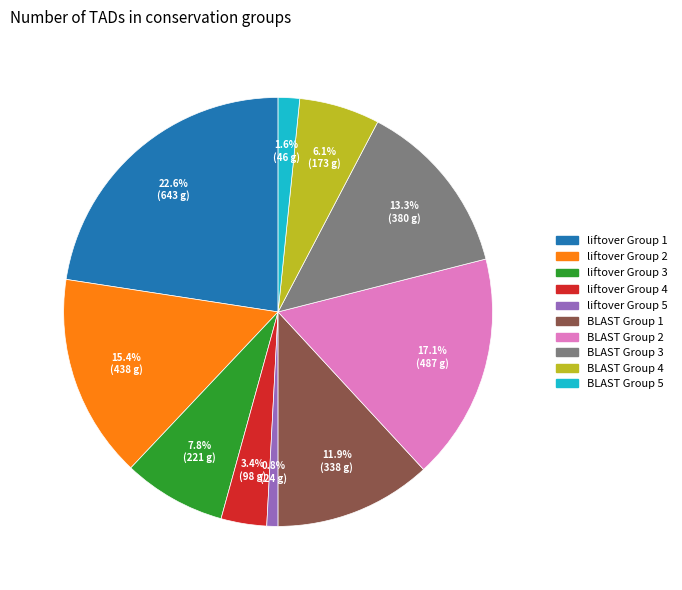

To the nearest percent, what is the average slice percentage?

10%